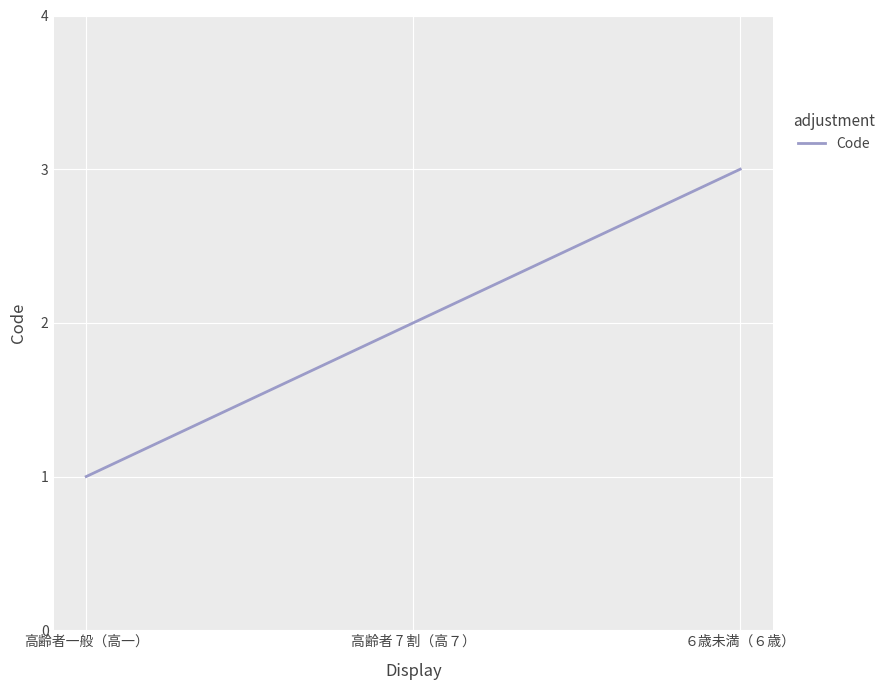

What position from the left is ６歳未満（６歳）?

3